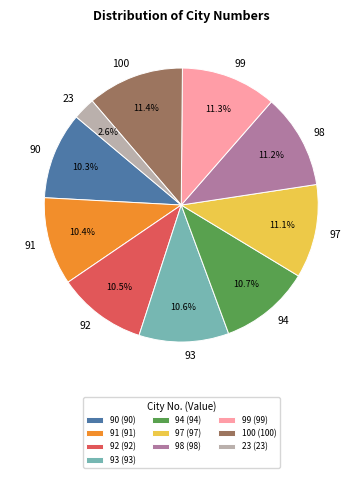

Is there any slice that represents more than half of the pie?

No